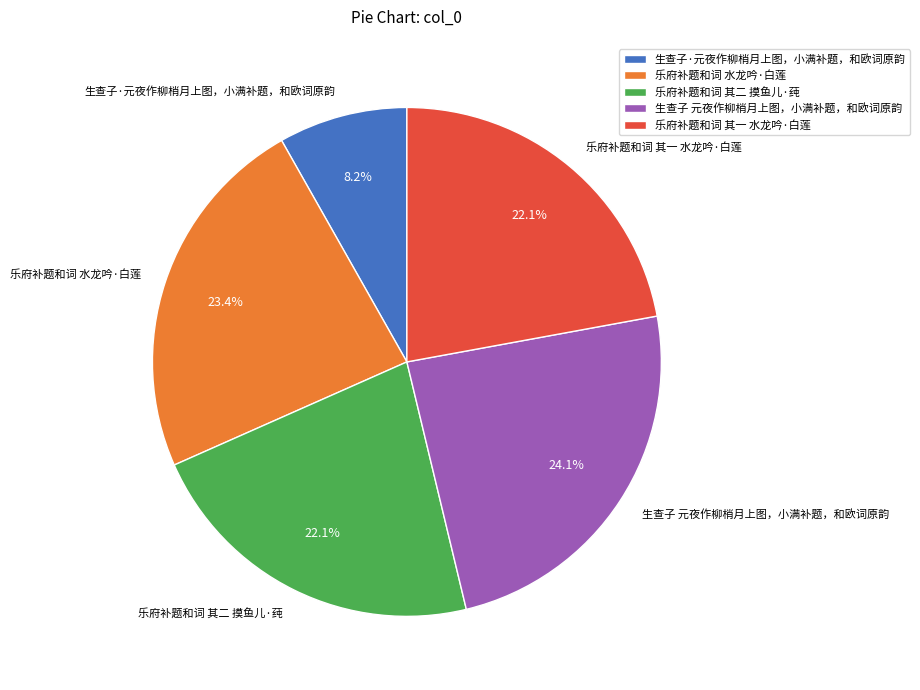

How many segments does this pie chart have?

5